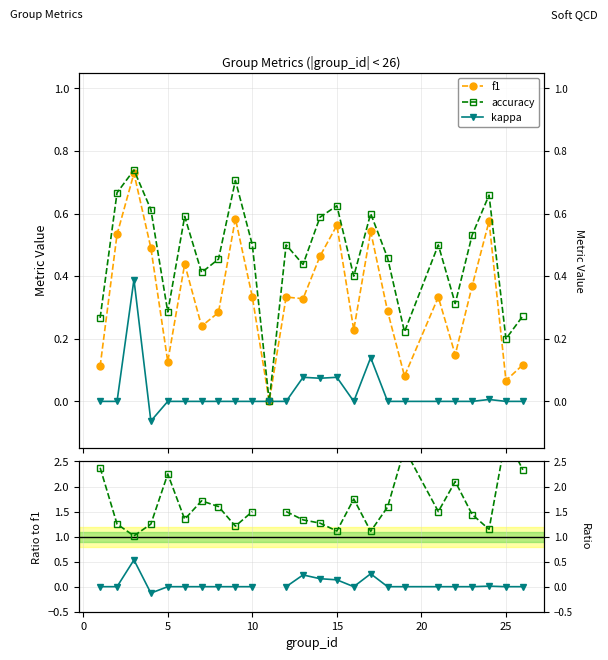

How many interior local peaks does the accuracy series have?

8